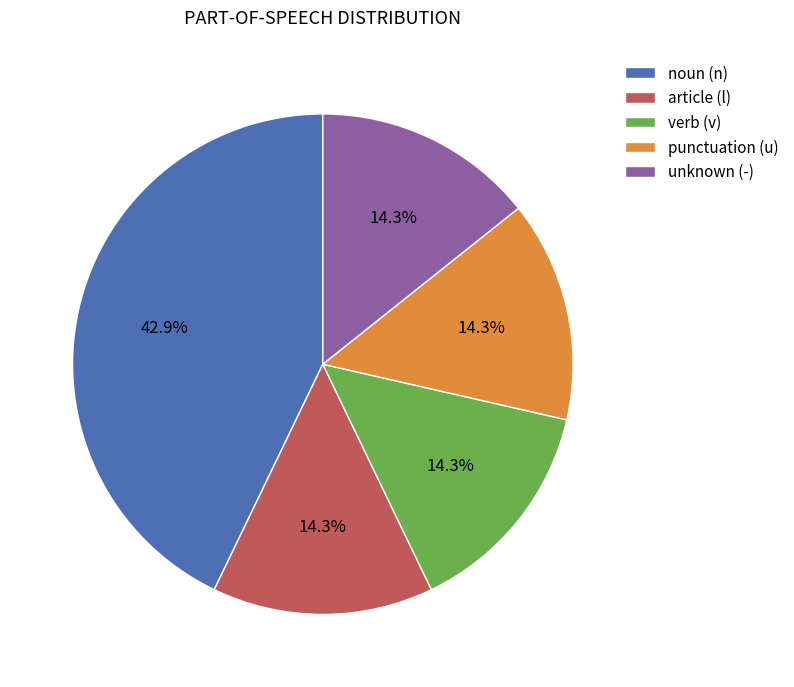

Does article (l) account for over 50% of the chart?

No